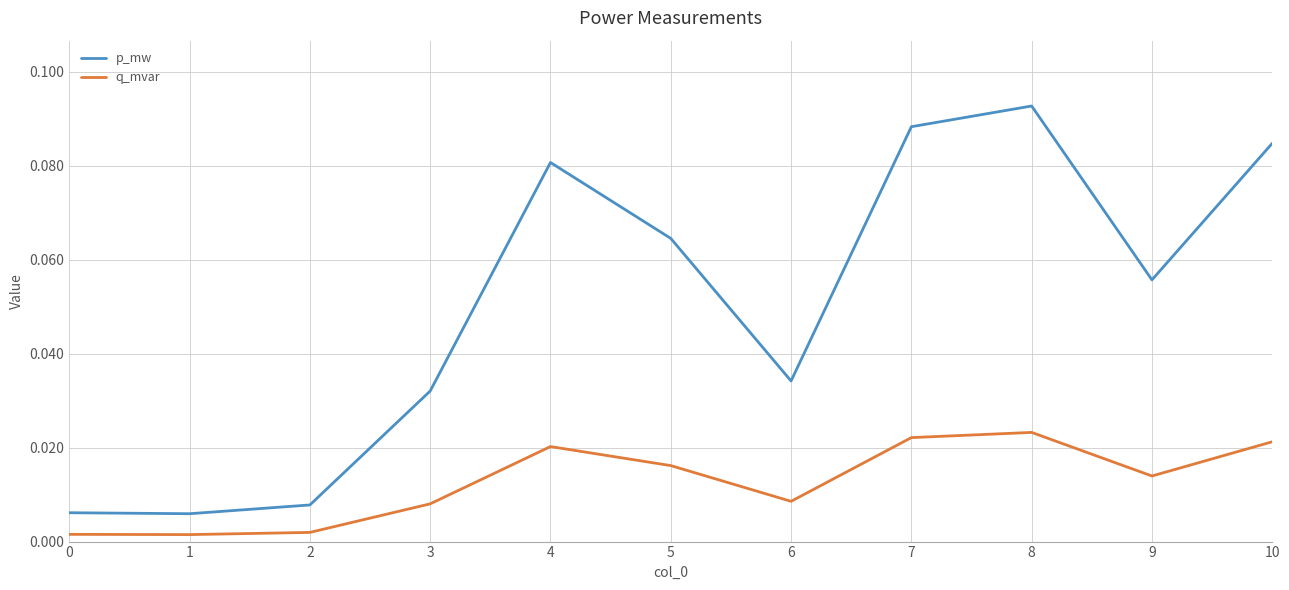

Rank the series by their maximum value, from lowest to highest.

q_mvar, p_mw